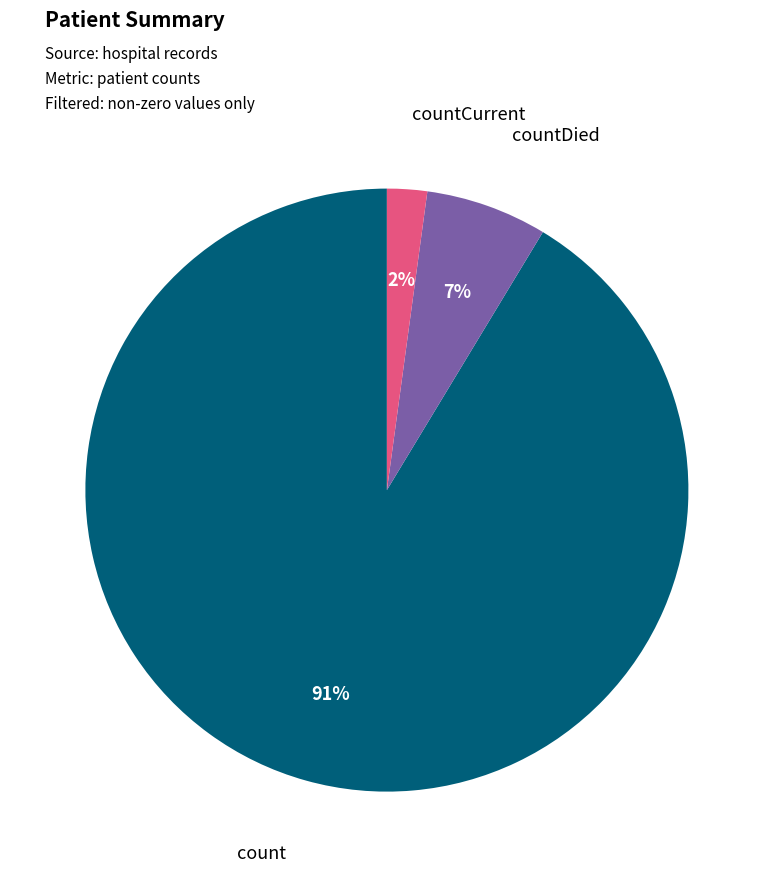

Is there any slice that represents more than half of the pie?

Yes